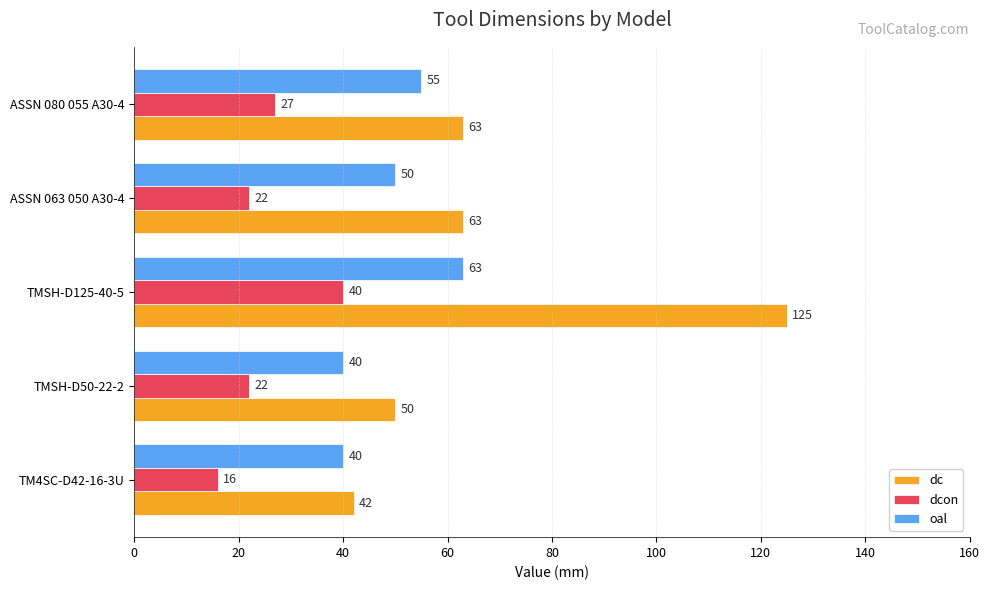

Which series has the widest spread of values?

dc